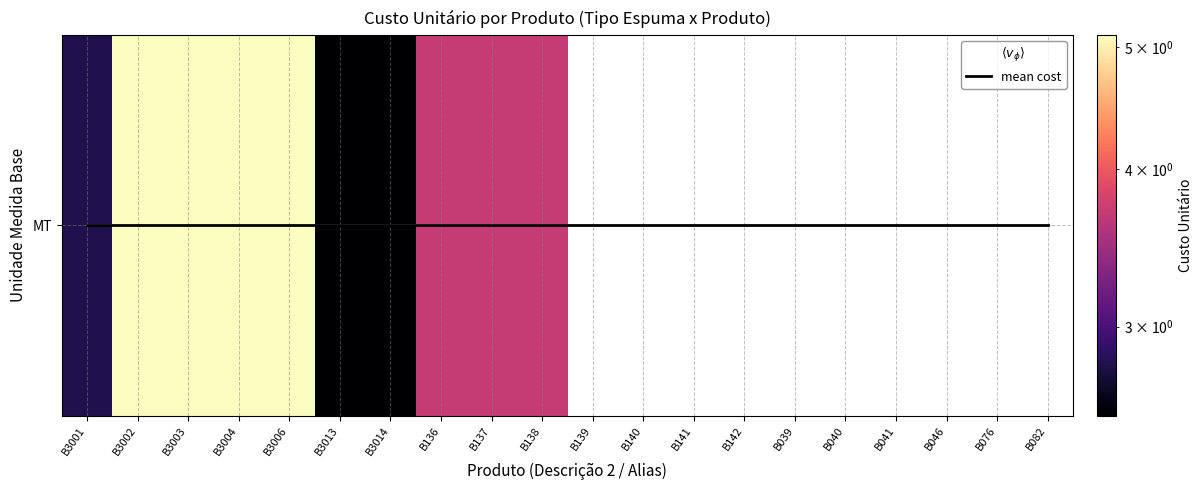

At how many categories does at least one series exceed 3?

7